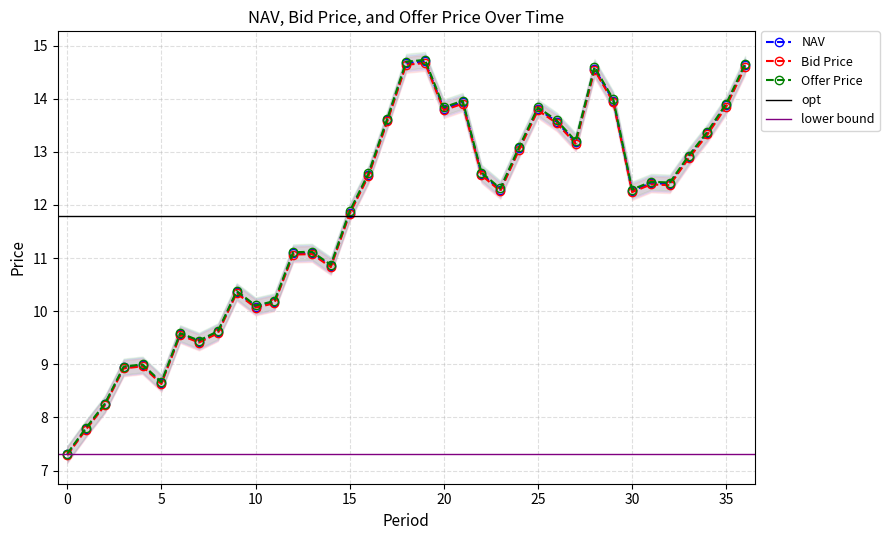

What is the difference between the Bid Price values at 17 and 7?

4.2